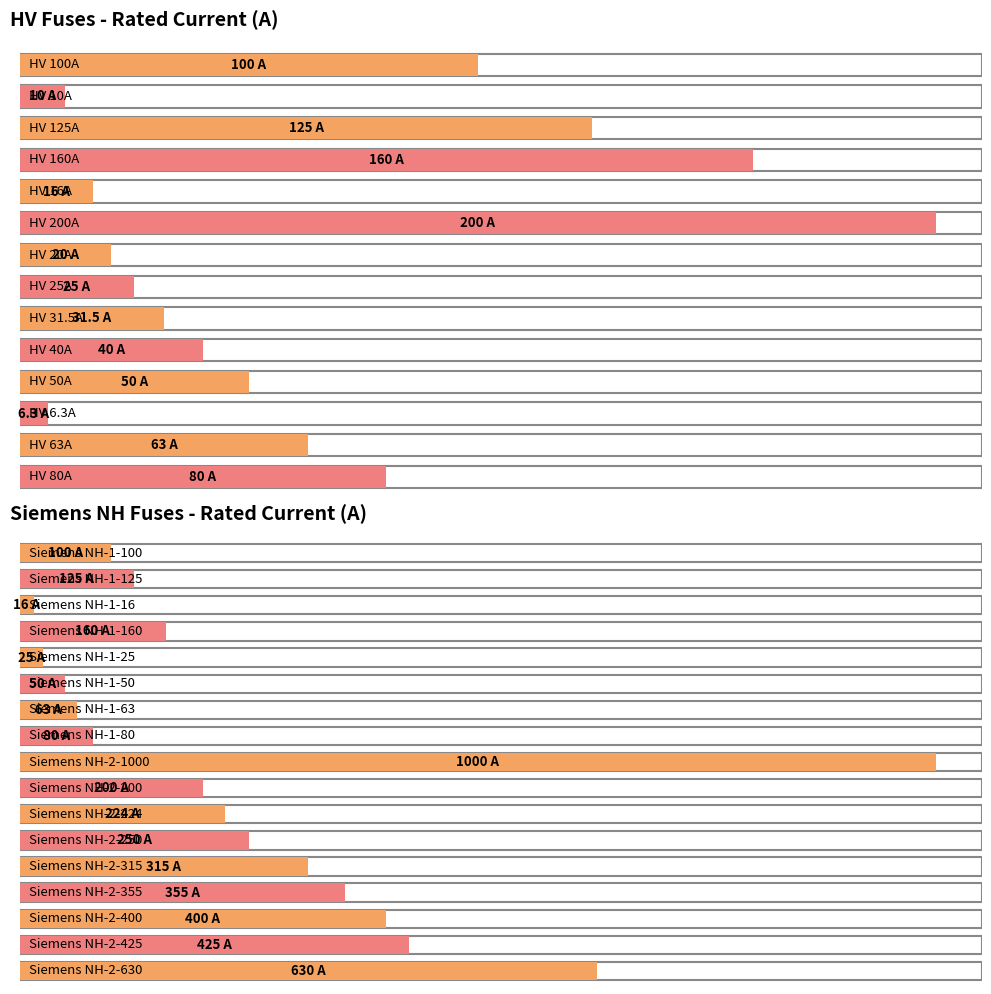

List the labels in order of value, largest first.

Siemens NH-2-1000, Siemens NH-2-630, Siemens NH-2-425, Siemens NH-2-400, Siemens NH-2-355, Siemens NH-2-315, Siemens NH-2-250, Siemens NH-2-224, HV 200A, Siemens NH-2-200, HV 160A, Siemens NH-1-160, HV 125A, Siemens NH-1-125, HV 100A, Siemens NH-1-100, HV 80A, Siemens NH-1-80, HV 63A, Siemens NH-1-63, HV 50A, Siemens NH-1-50, HV 40A, HV 31.5A, HV 25A, Siemens NH-1-25, HV 20A, HV 16A, Siemens NH-1-16, HV 10A, HV 6.3A